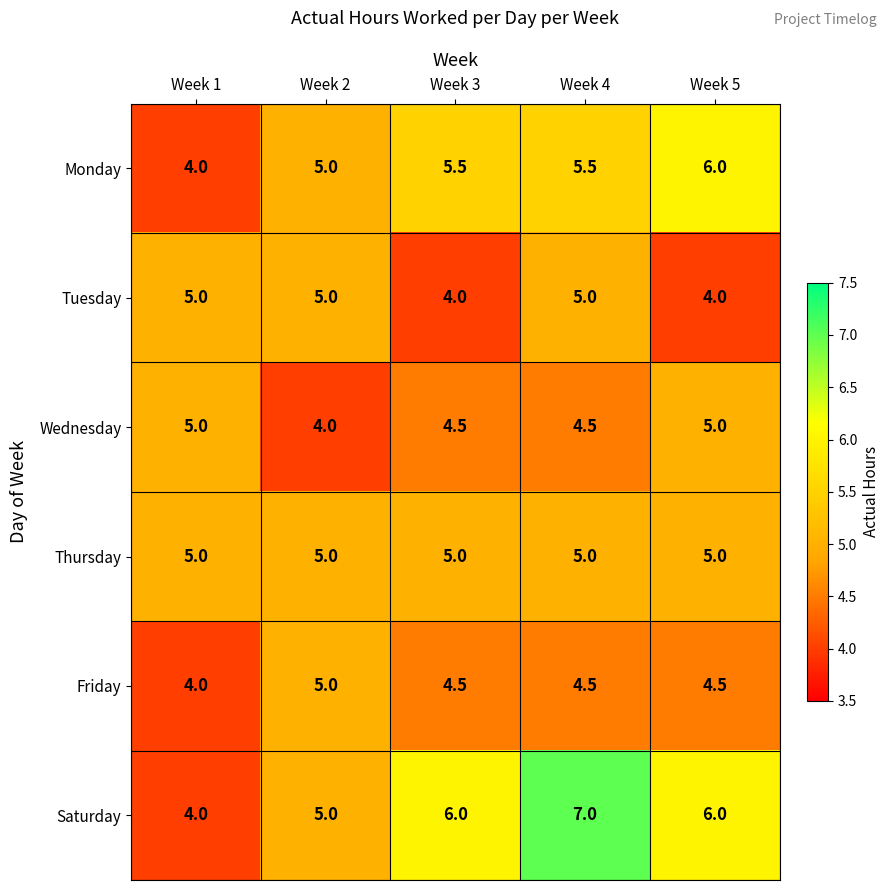

The value of Monday at Week 1 is 1.9. True or false?

False